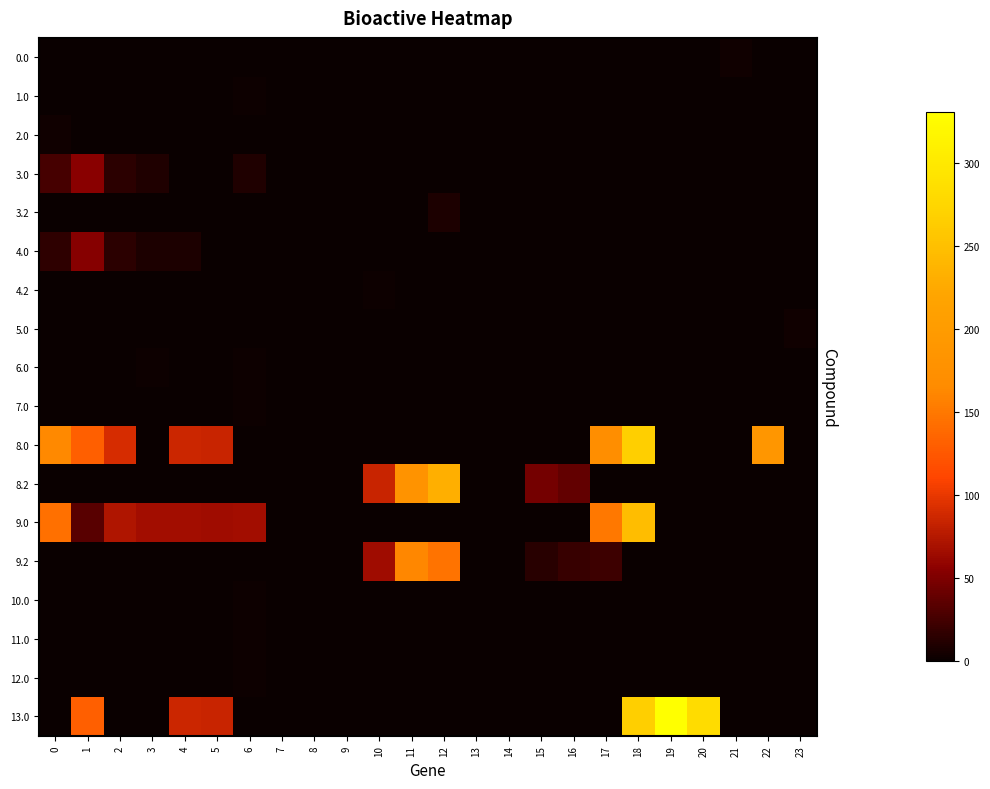

What is the greatest value displayed?

330.2